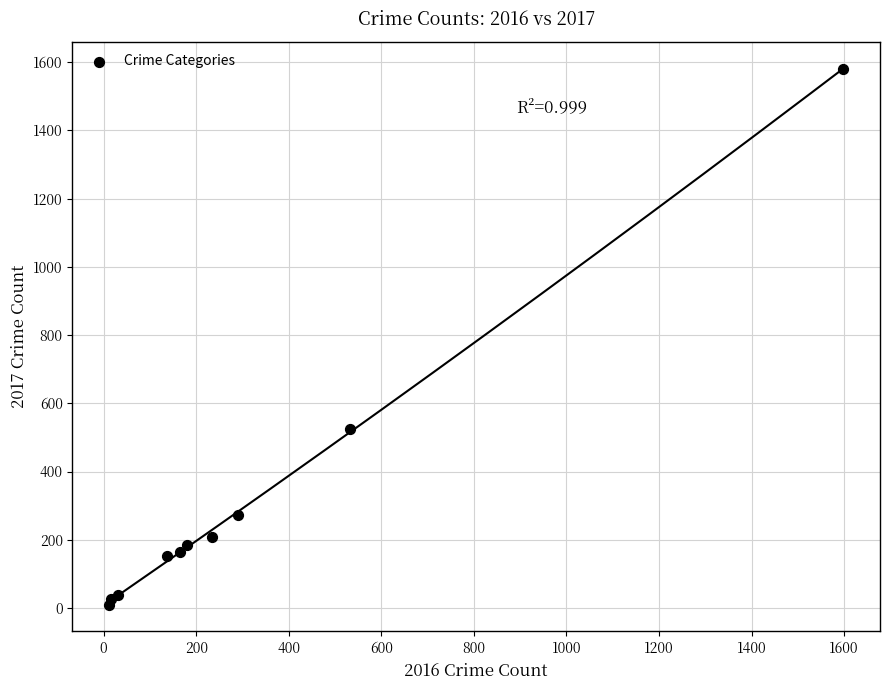

What Y value in the scatter plot is closest to 795?

524